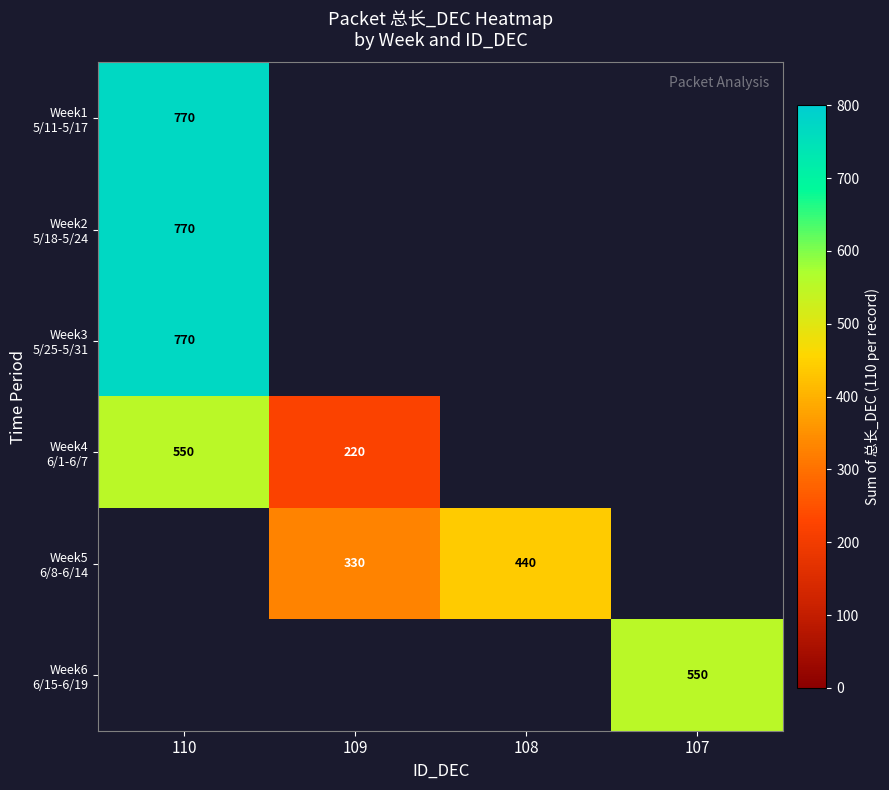

Which series has the largest range (max minus min)?

Week4 6/1-6/7